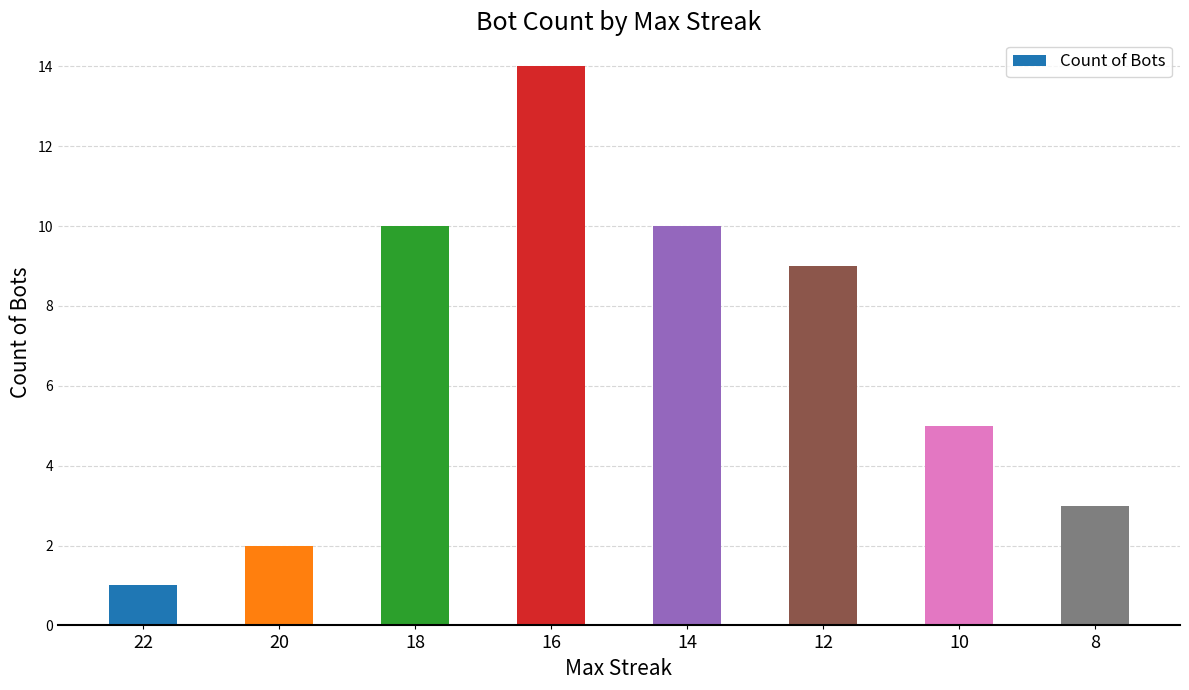

What is the value of the 8th bar from the left?

3